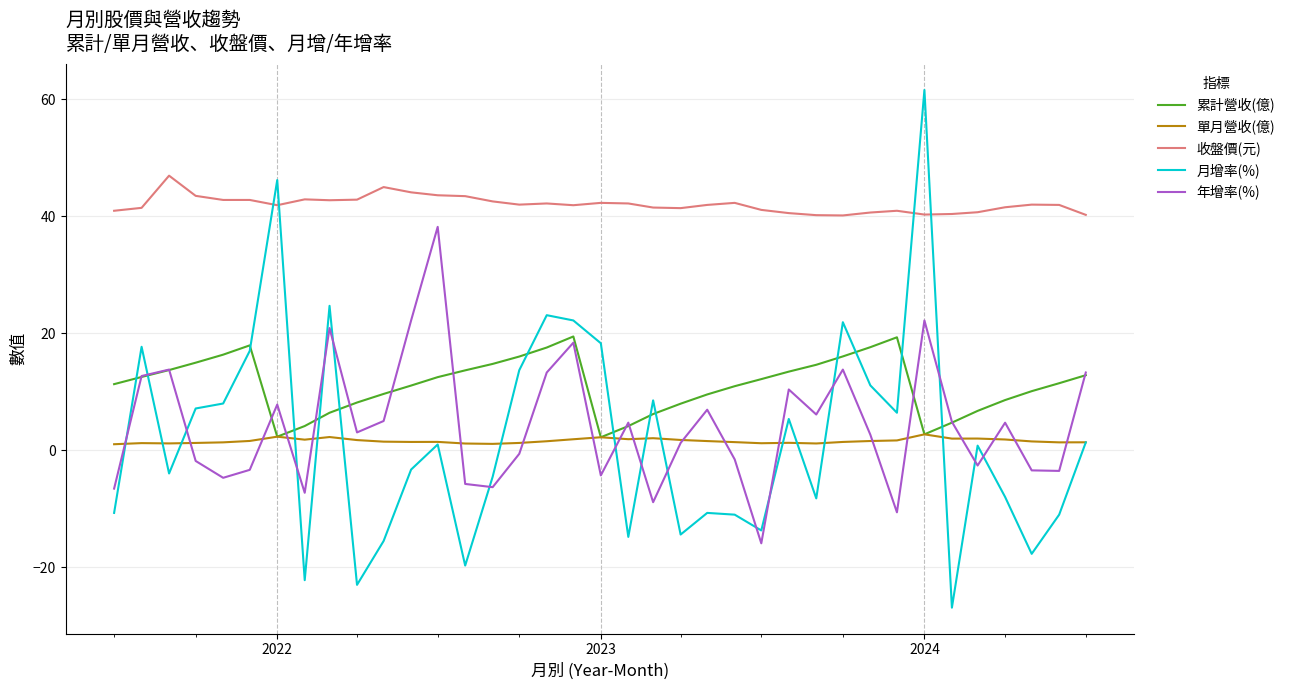

How many series are shown in this chart?

5